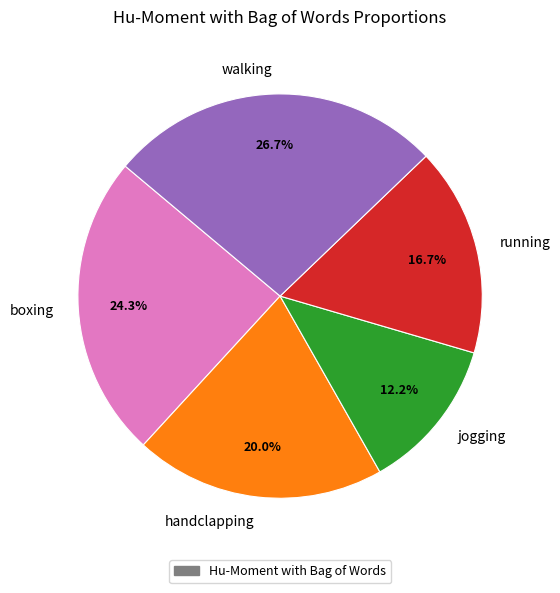

The boxing slice represents 24% of the pie. True or false?

True